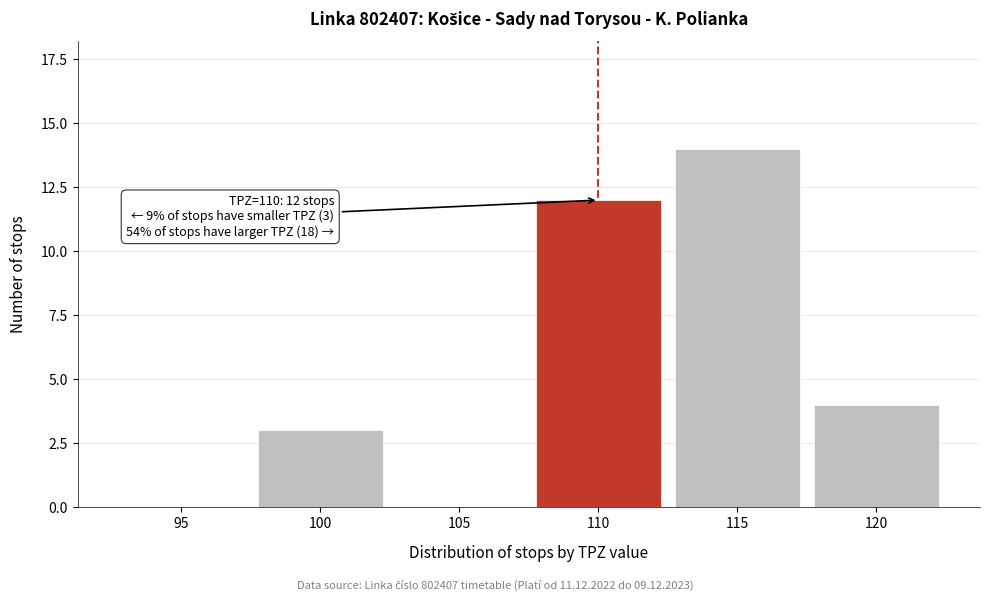

Reading left to right, list all the values displayed in this chart.

95=0	100=3	105=0	110=12	115=14	120=4